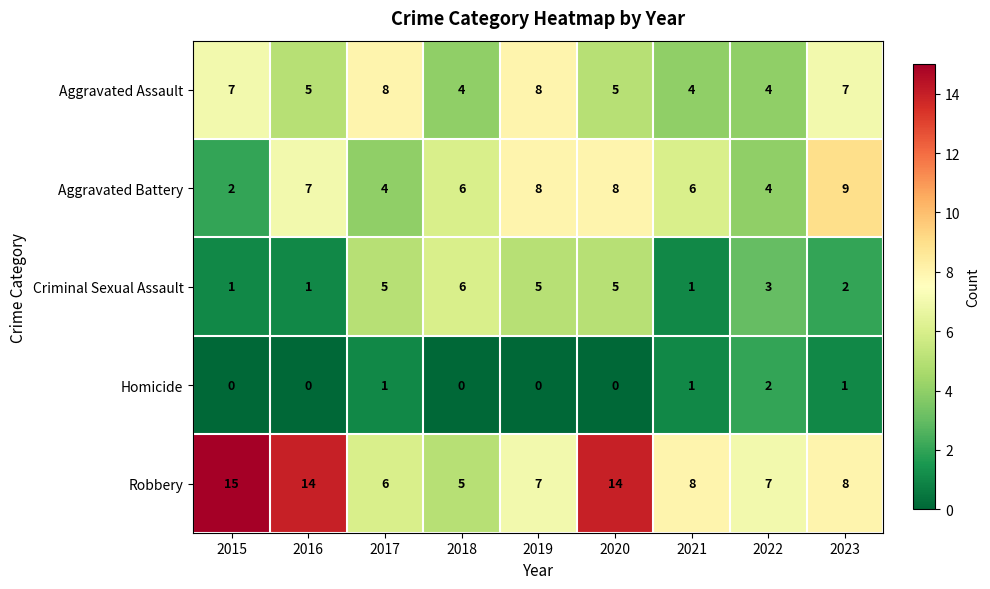

What is the difference between the maximum and minimum values in the Criminal Sexual Assault series?

5